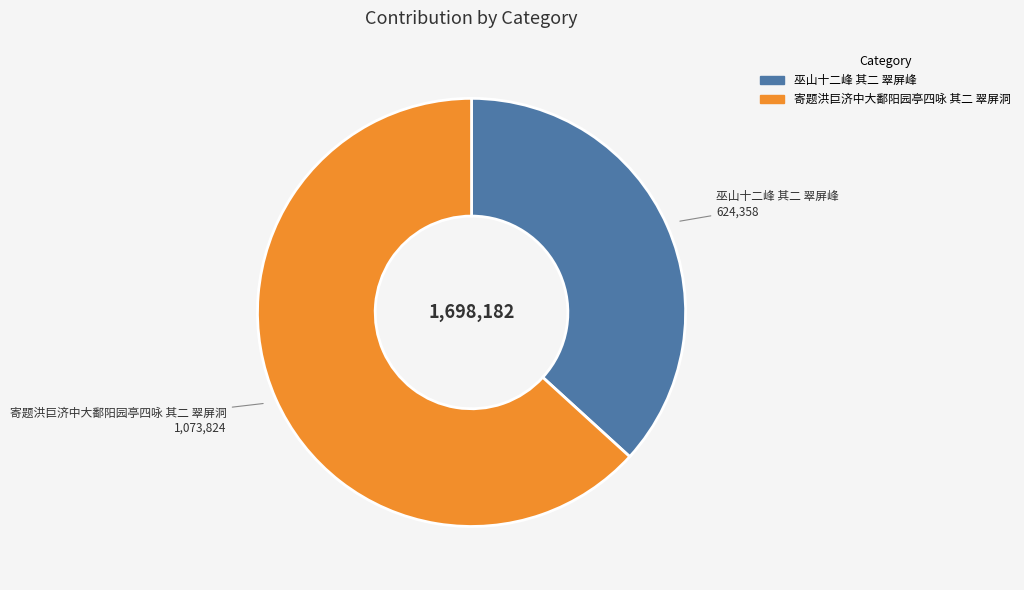

The 寄题洪巨济中大鄱阳园亭四咏 其二 翠屏洞 slice represents 49% of the pie. True or false?

False